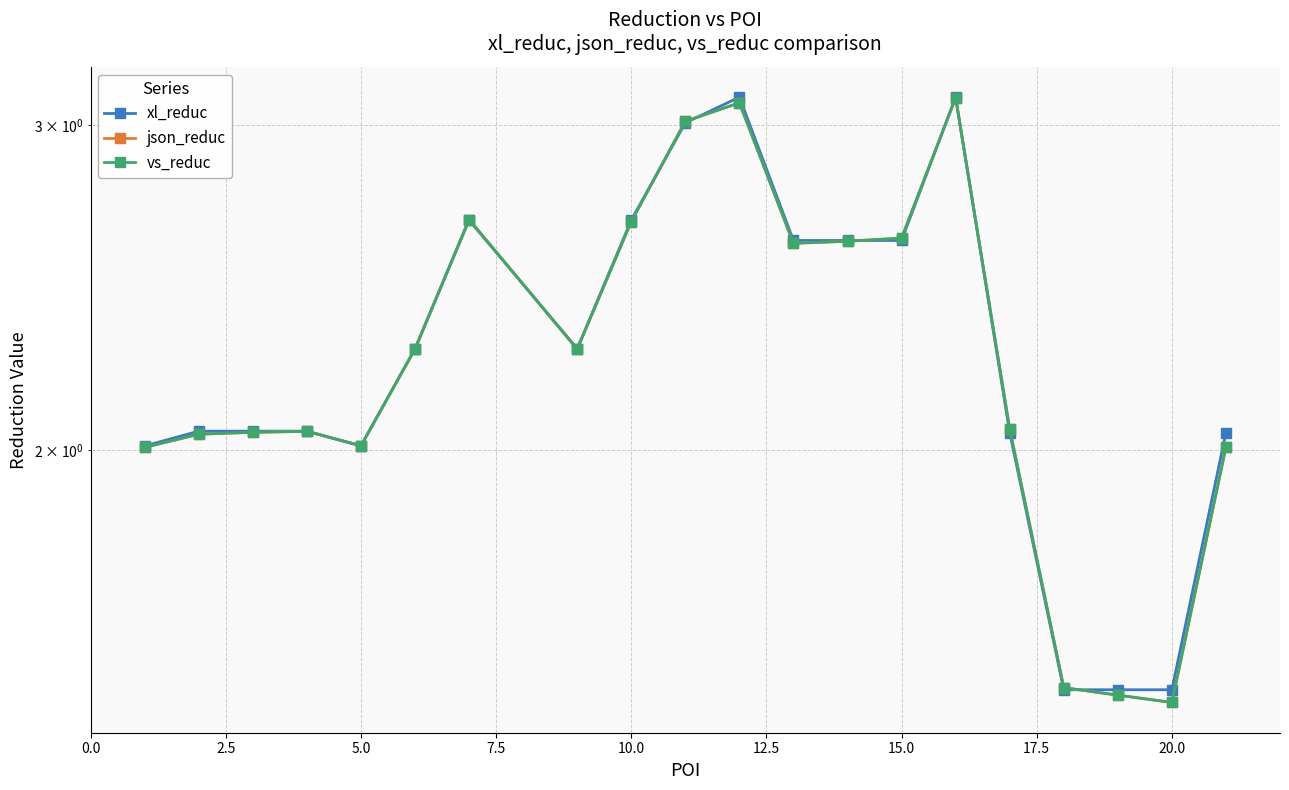

How many data points in xl_reduc are less than 2?

3